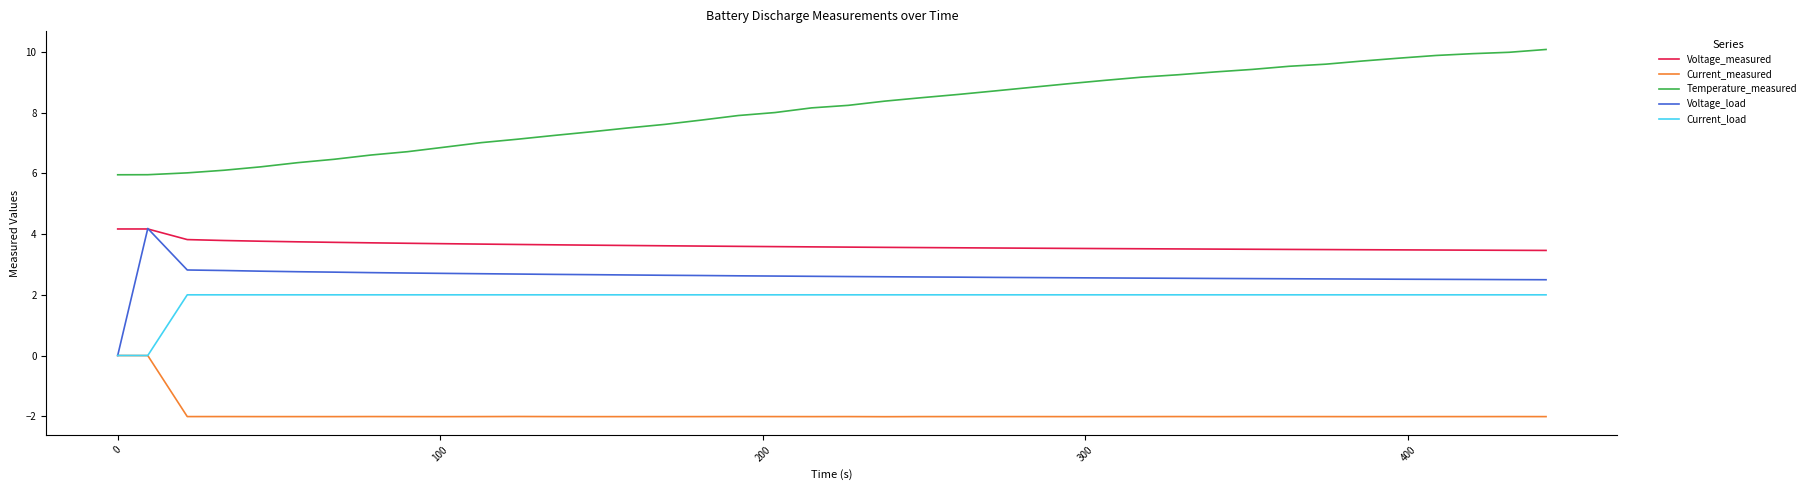

Count the number of data series in this chart.

5